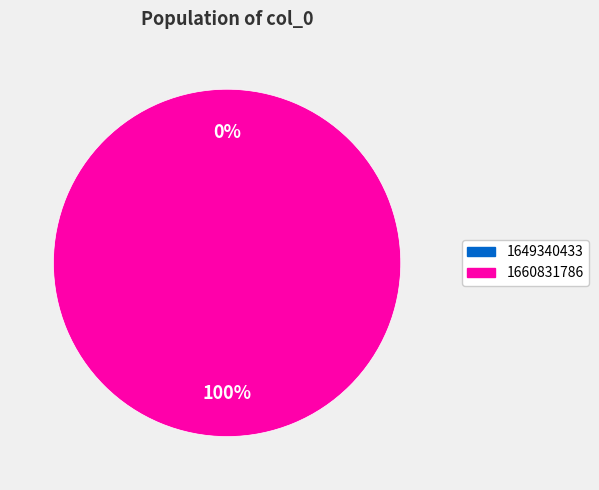

Which category has the biggest portion of the pie?

1660831786